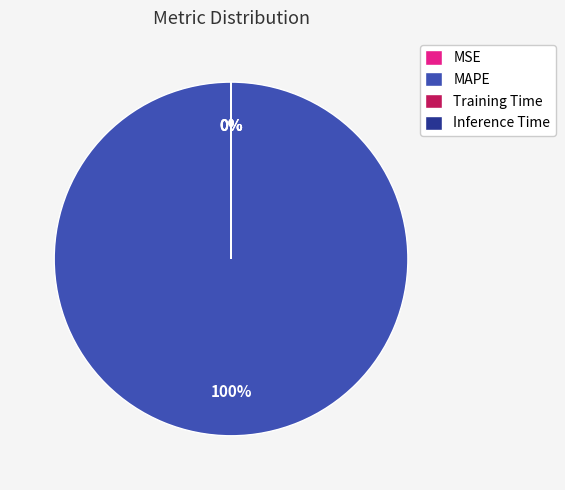

What is the largest slice in the pie chart?

MAPE